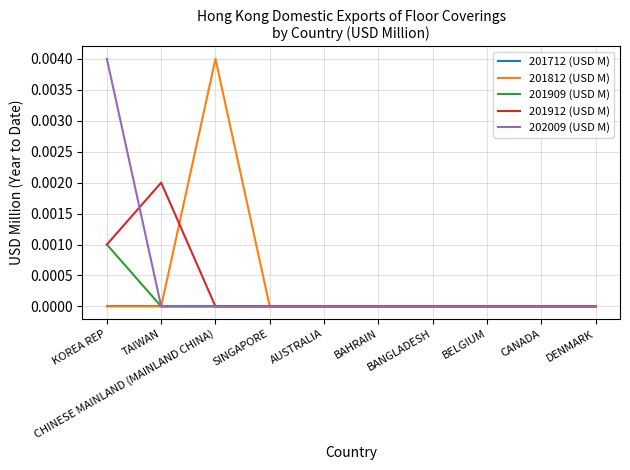

At which label does 201909 (USD M) reach its peak?

KOREA REP